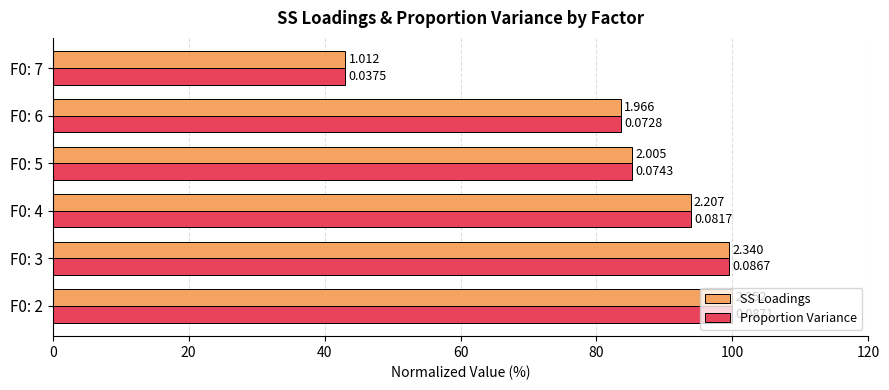

List the series in order of their overall mean, lowest first.

SS Loadings, Proportion Variance